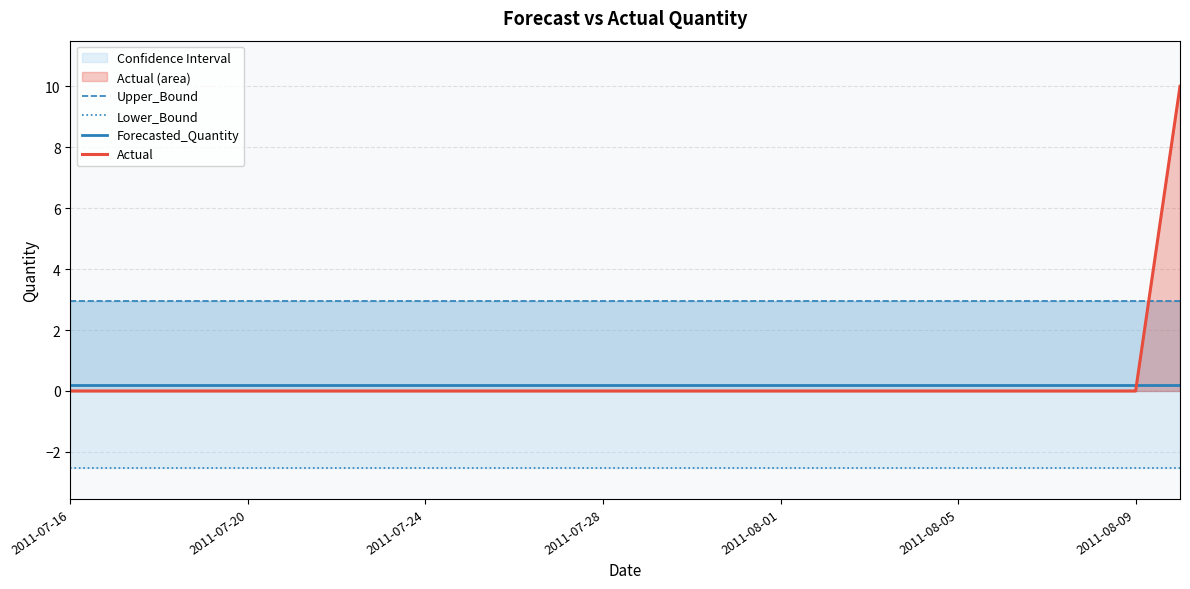

True or false: Actual and Forecasted_Quantity cross at least once.

True